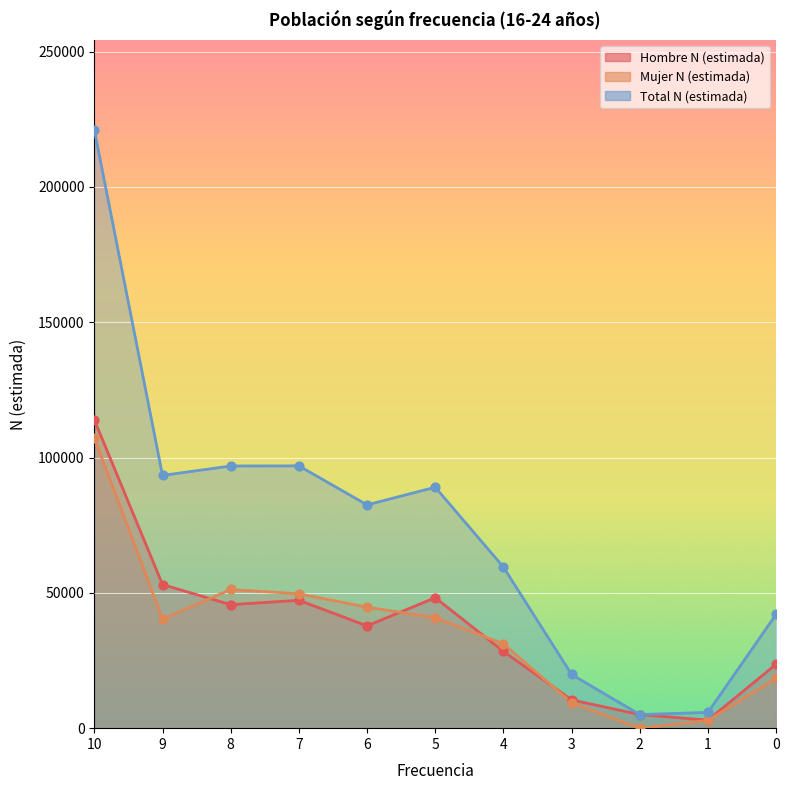

Is the value of Total N (estimada) at 2 greater than the value of Hombre N (estimada) at 2?

No